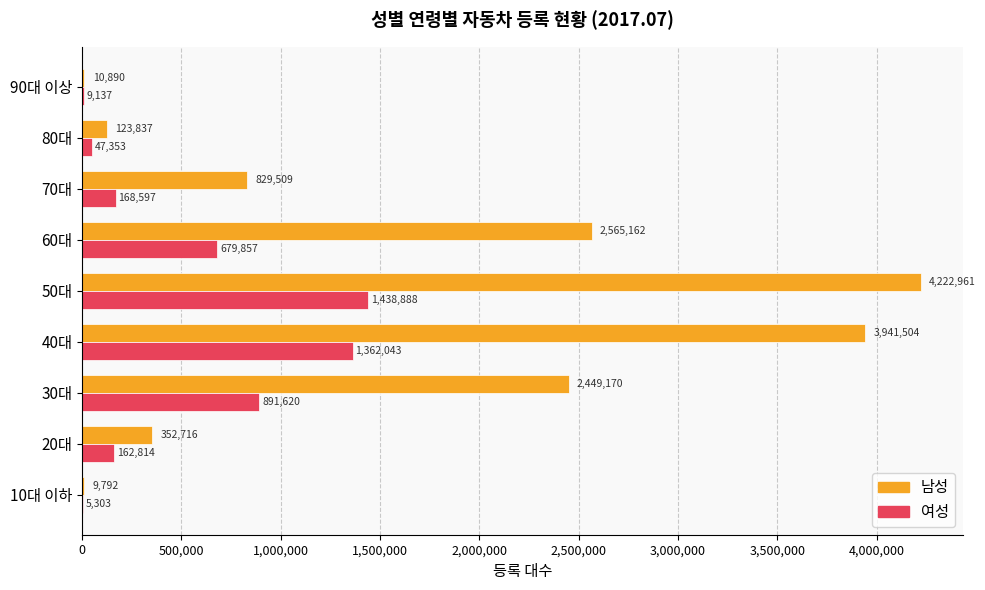

What is the sum of all 남성 values?

14505541